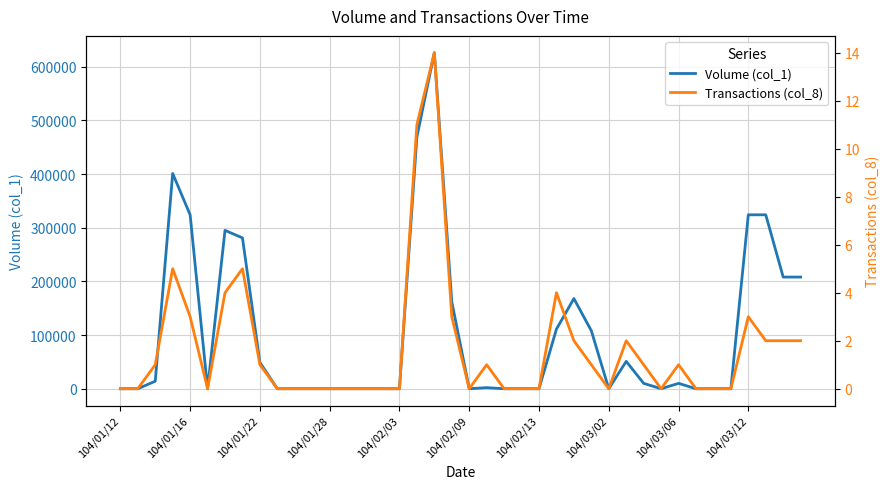

True or false: Volume (col_1) and Transactions (col_8) intersect in this chart.

False